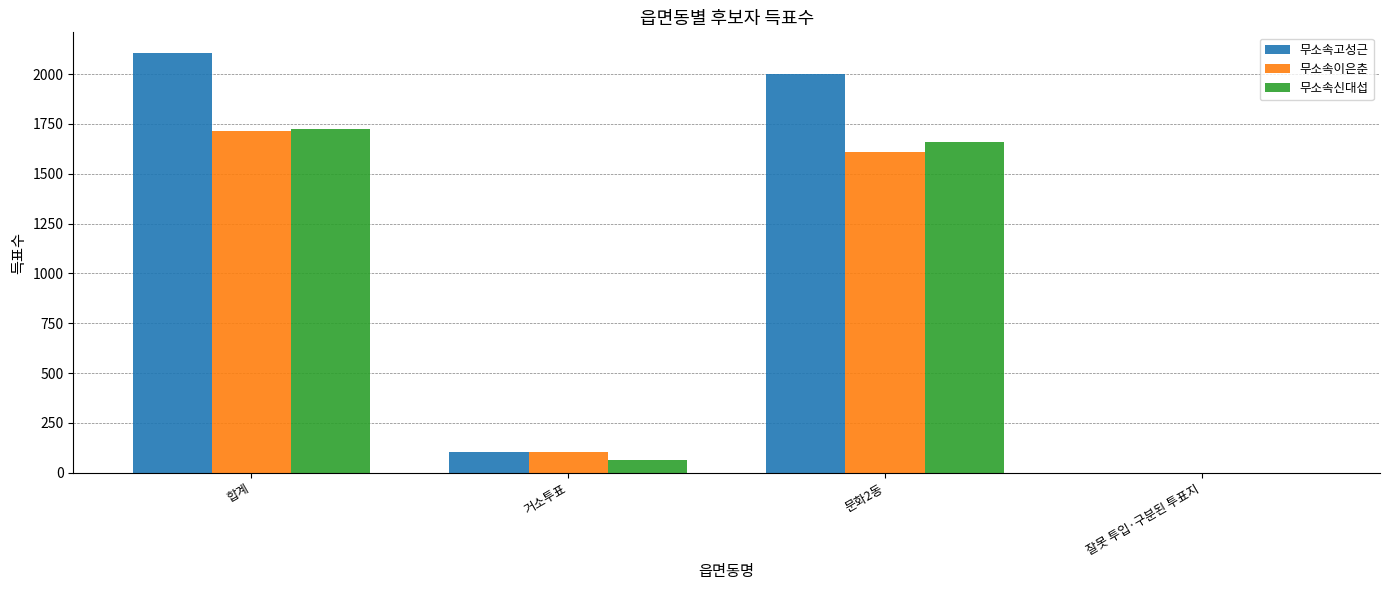

Which series has the largest total across all categories?

무소속고성근